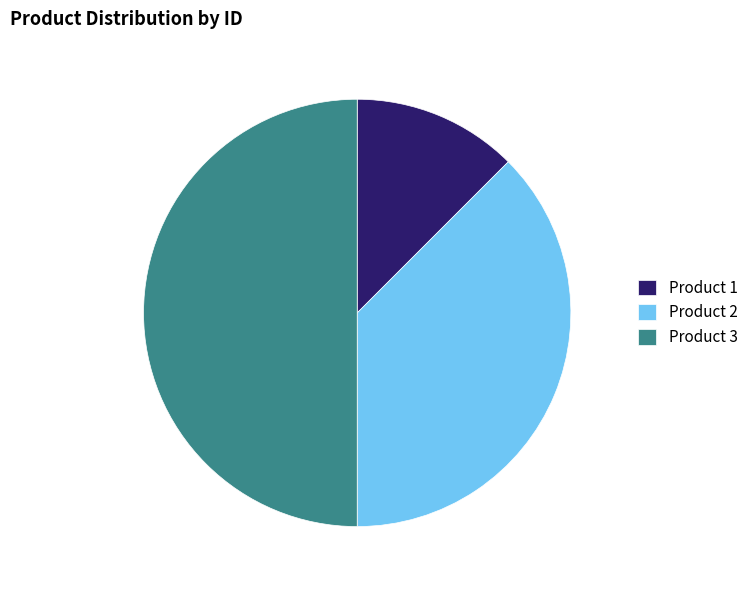

Does Product 2 account for over 50% of the chart?

No